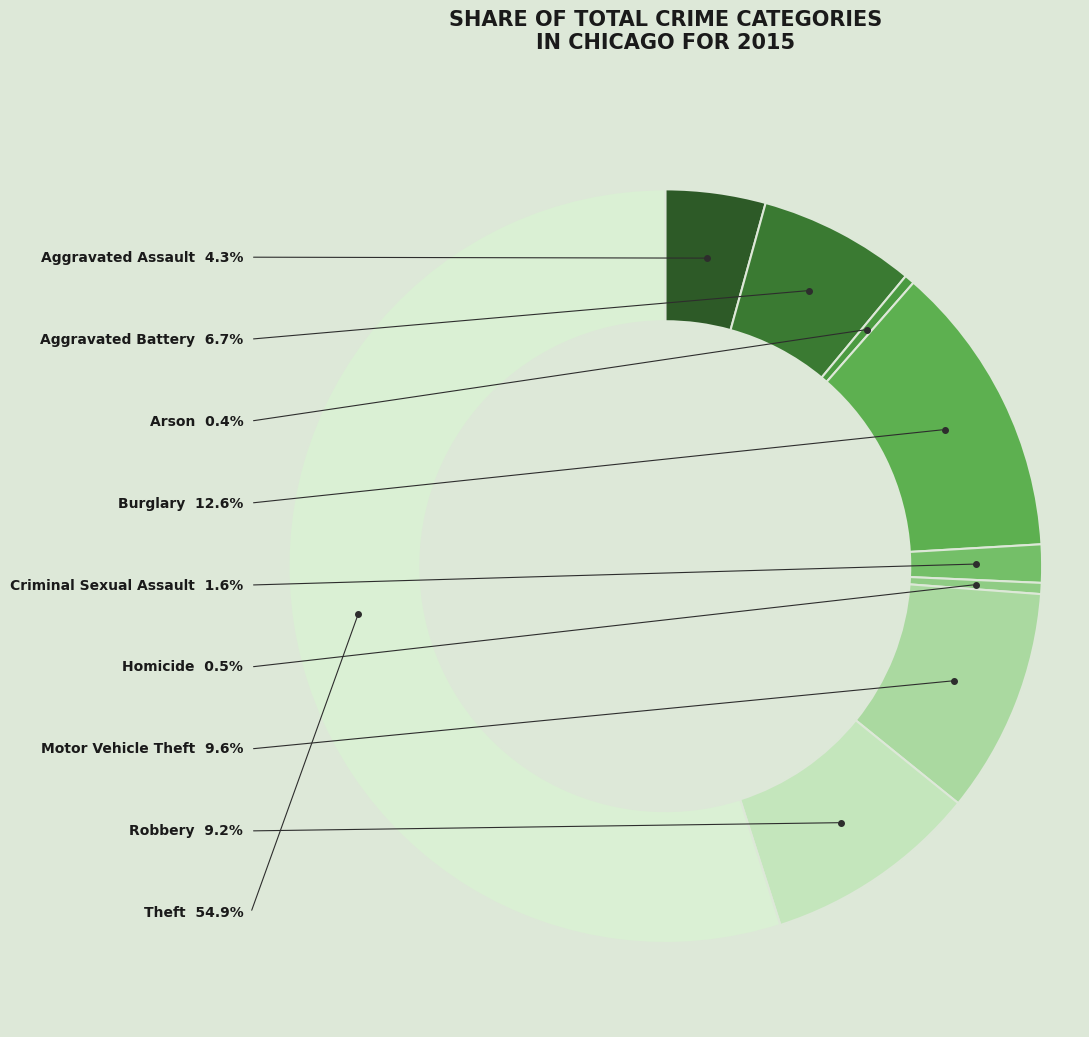

To the nearest percent, what percentage of the pie is Criminal Sexual Assault?

2%